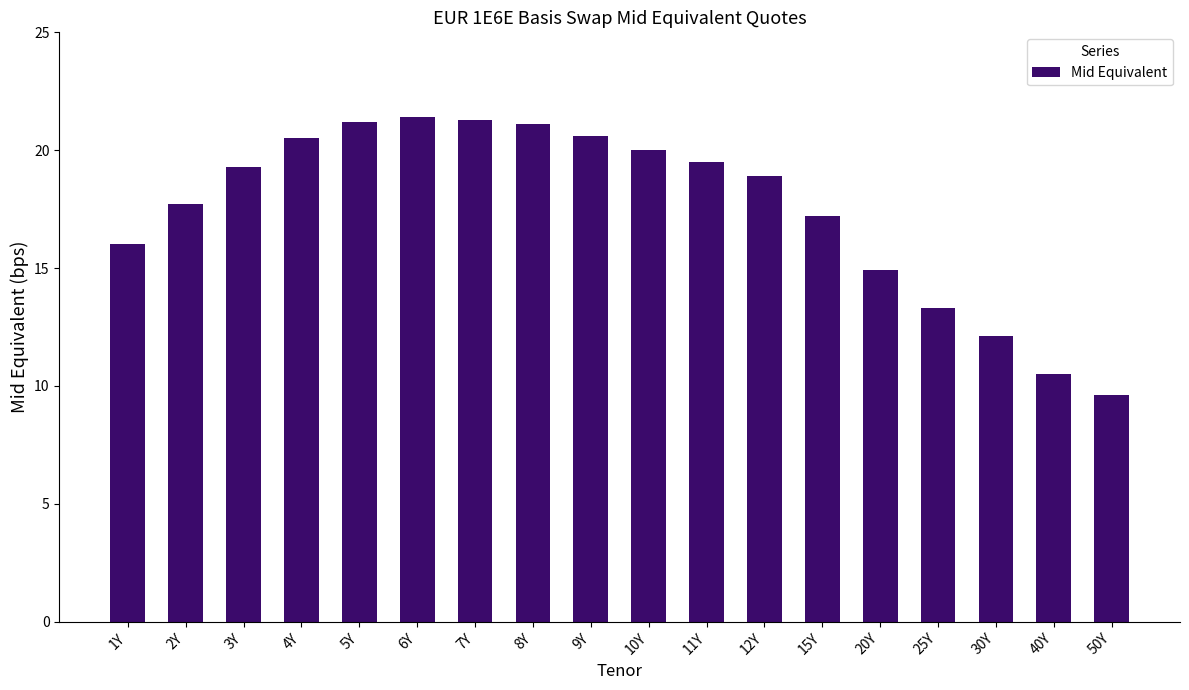

What is the difference between the maximum and second lowest values?

10.9